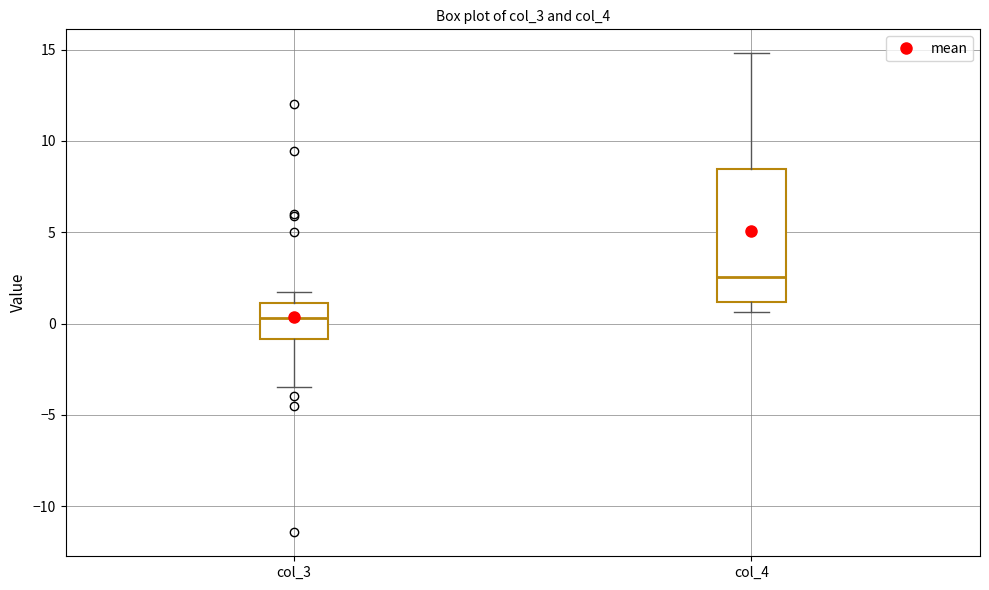

Reading left to right, read every box against the y-axis: the position of its median line, the range the box covers, and the ends of its whiskers. The values are not printed on the chart, so give them approximately, as read against the axis.

col_3: median 0.5, box -1.0 to 1.0, whiskers -3.5 to 1.5
col_4: median 2.5, box 1.0 to 8.5, whiskers 0.5 to 15.0